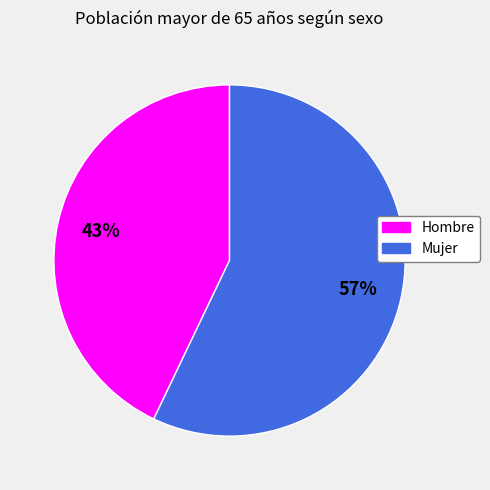

True or false: Mujer accounts for 72% of the total.

False